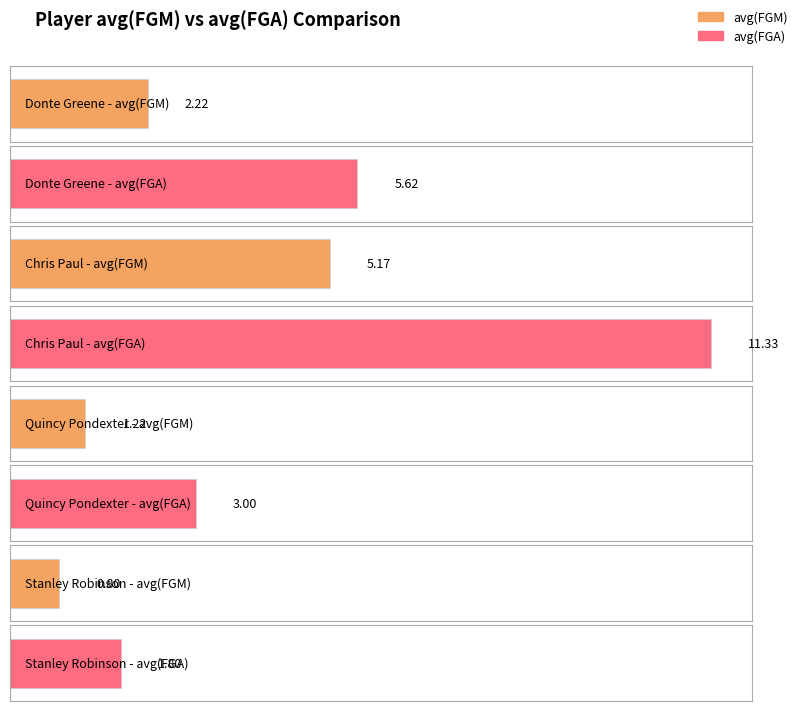

How many data points in avg(FGM) are less than 2?

2